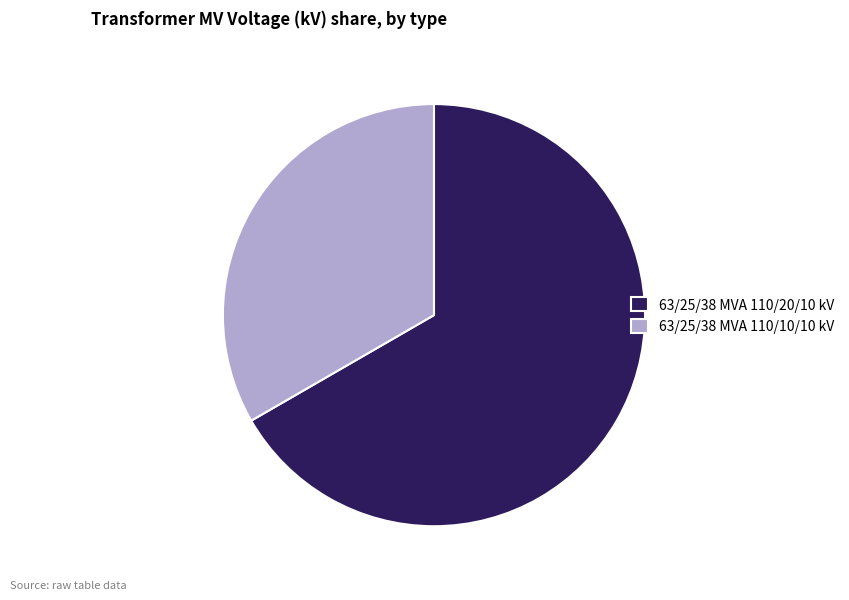

Which category has the biggest portion of the pie?

63/25/38 MVA 110/20/10 kV